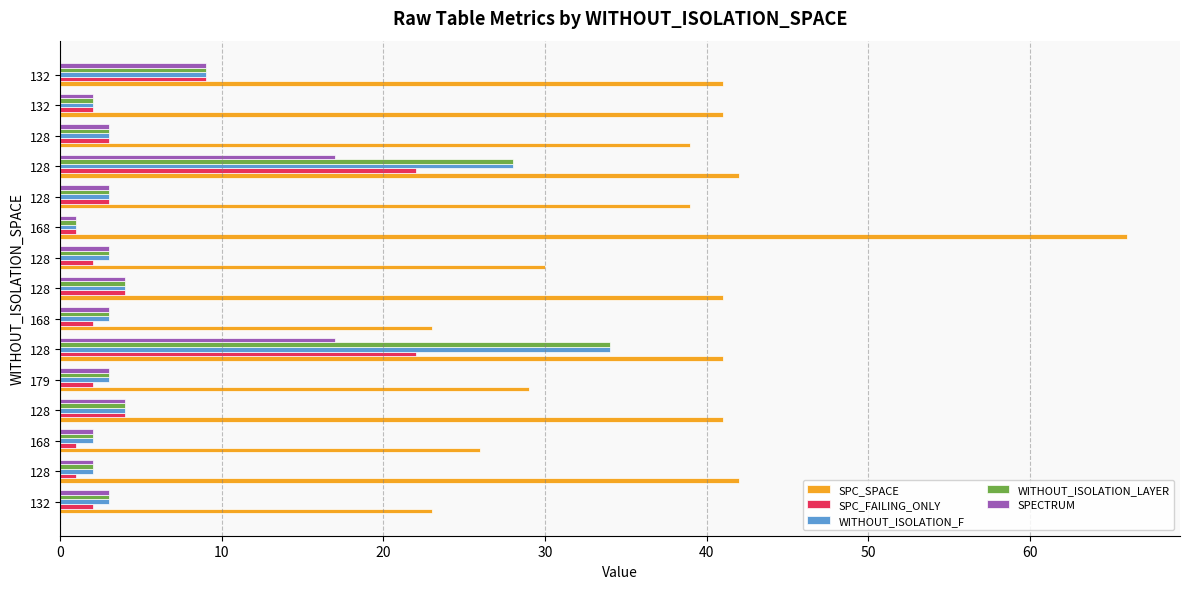

How many data points does each series have?

15